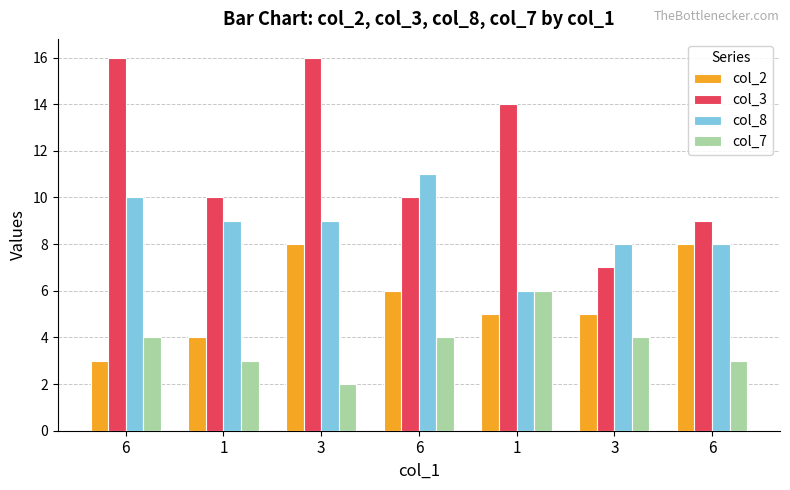

How many data points in col_7 are less than 4?

3